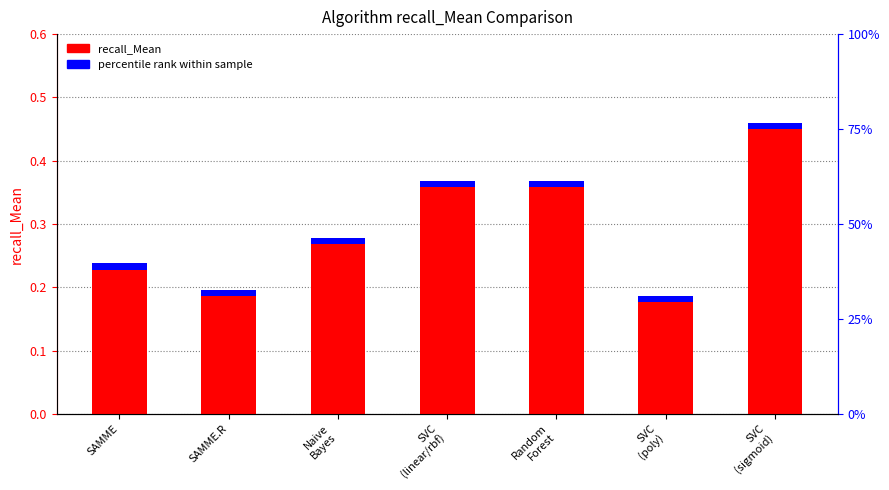

What is the label of the 1st bar from the left?

SAMME